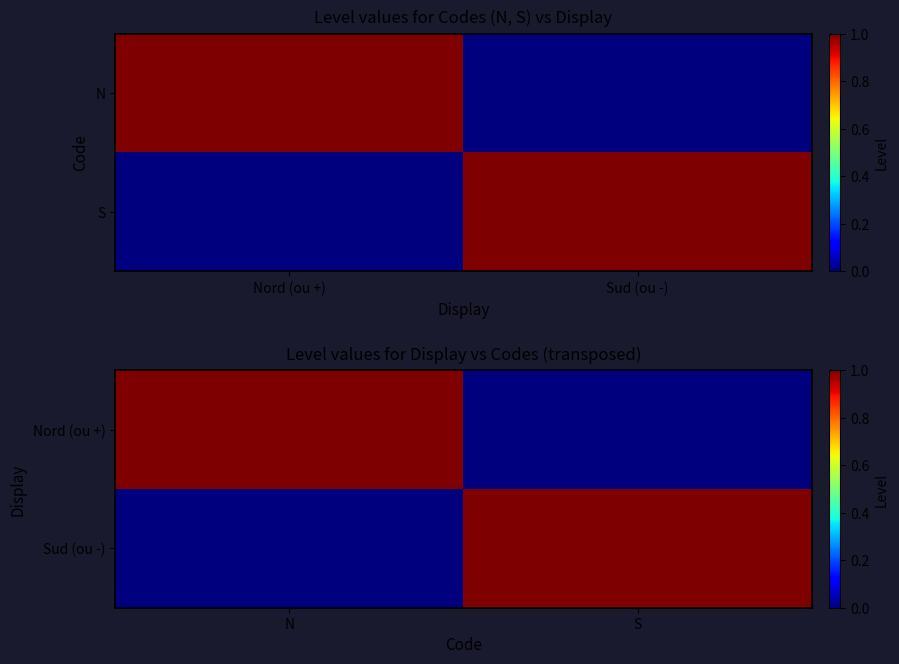

Count the number of categories in the chart.

2